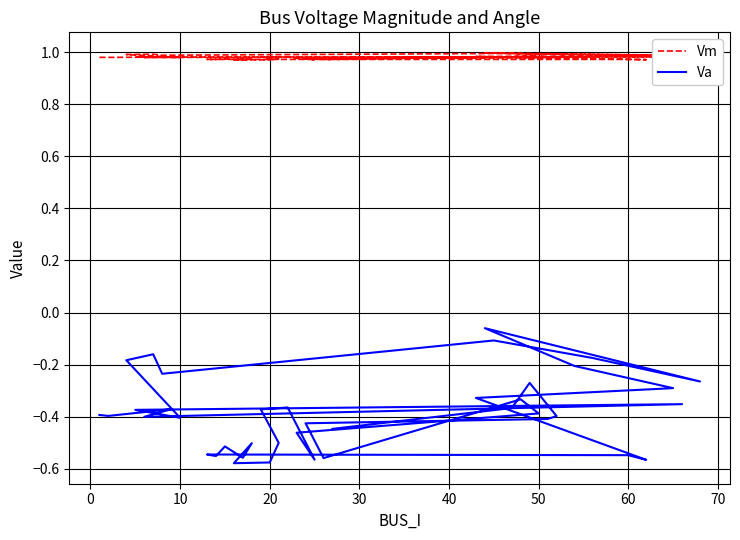

True or false: Vm and Va cross at least once.

False